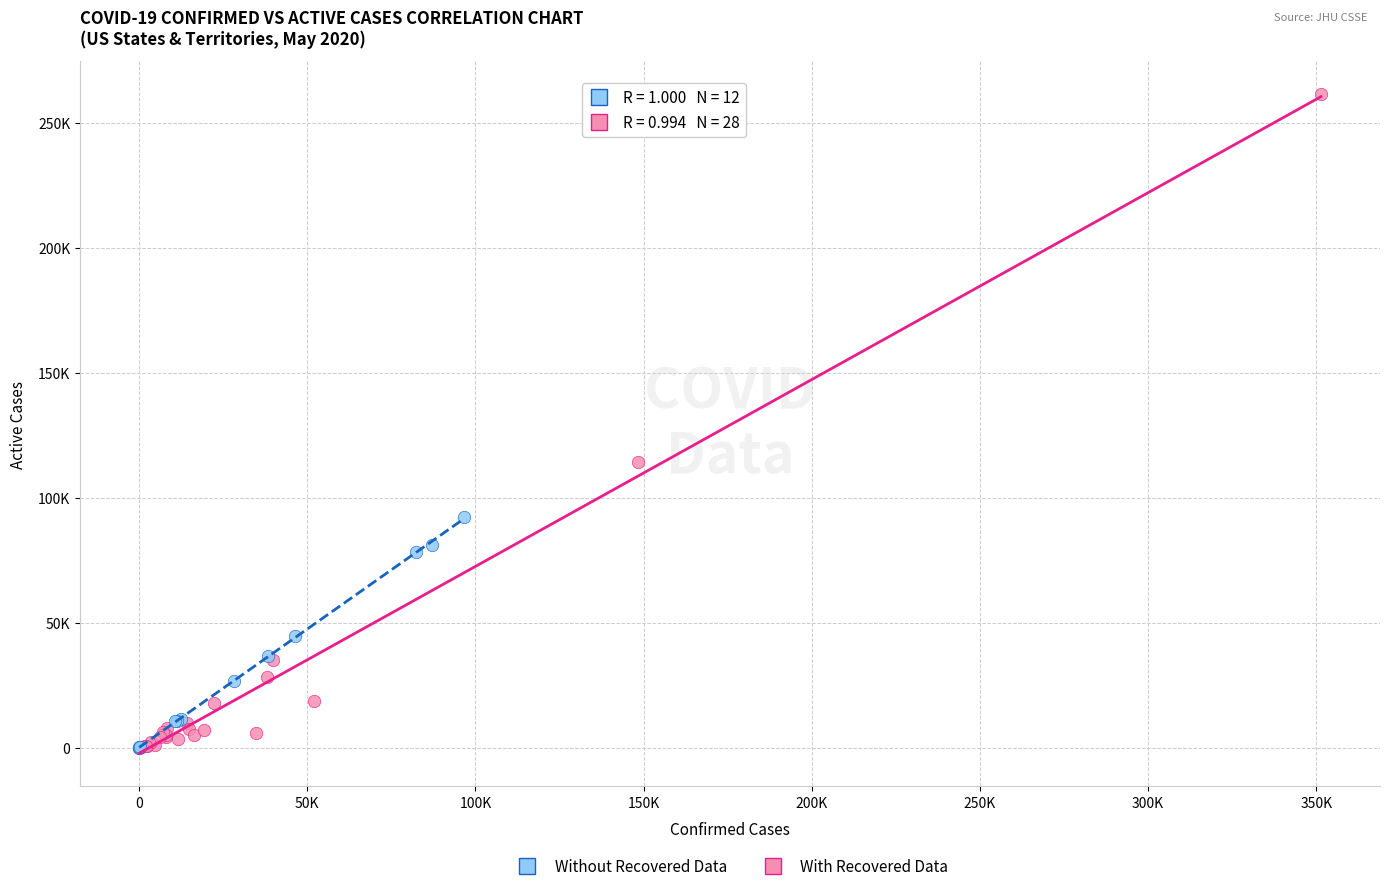

What are all the series names shown in the legend?

Without Recovered Data, With Recovered Data